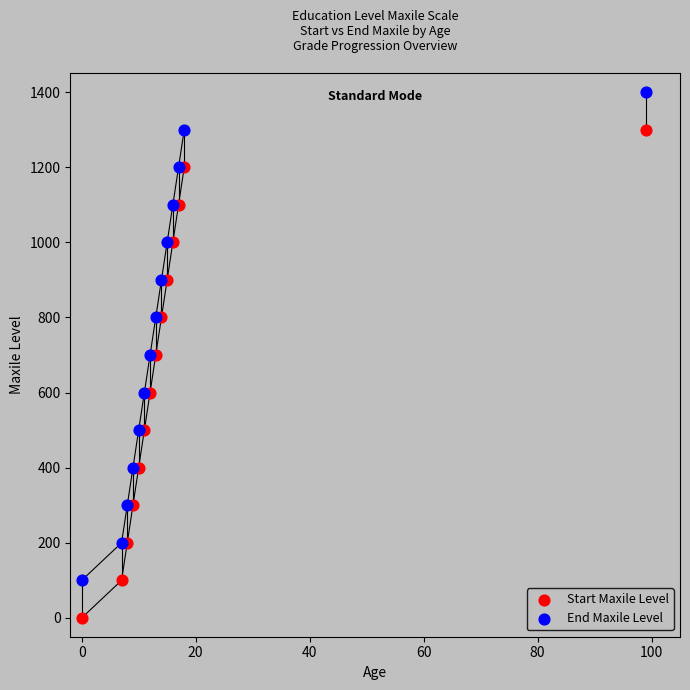

What are all the series names shown in the legend?

Start Maxile Level, End Maxile Level